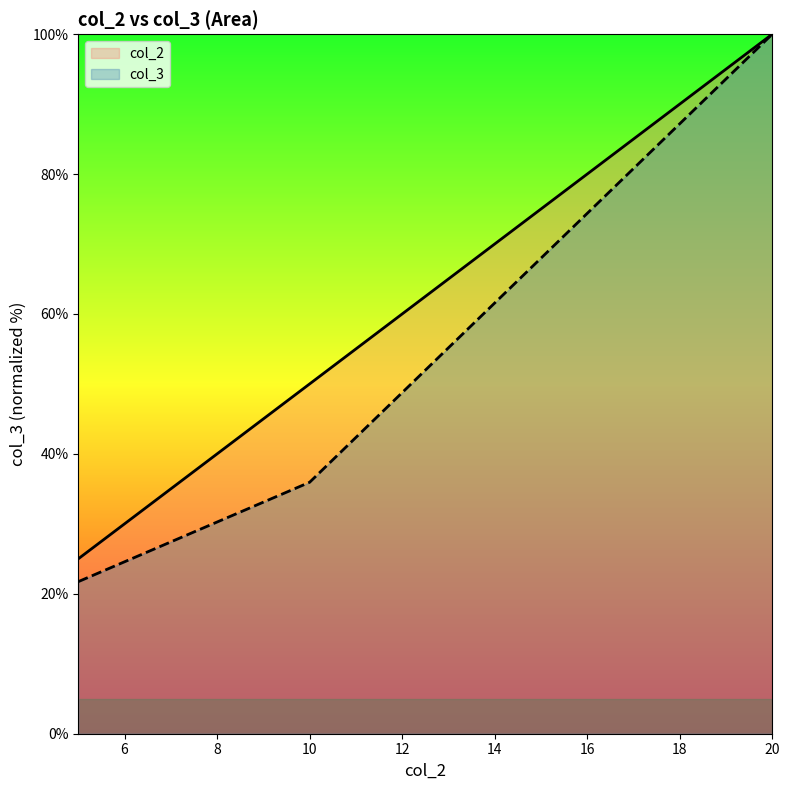

Does the chart display data point markers on the line(s)?

No